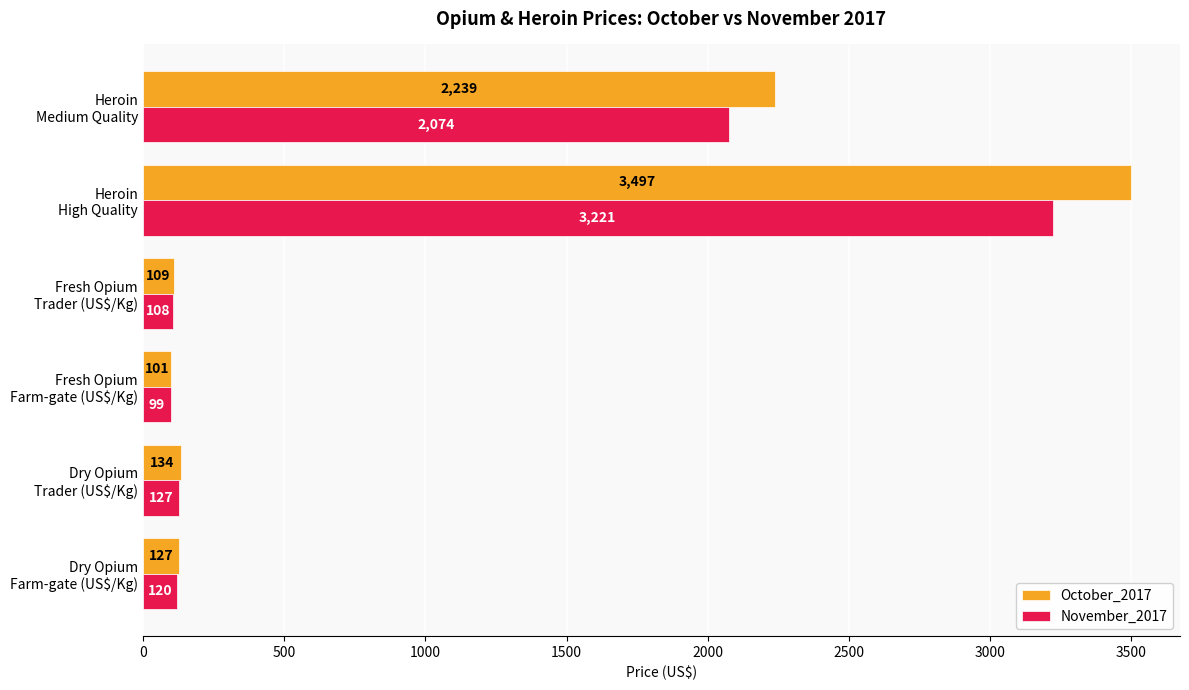

What is the lowest value of the November_2017 series?

99